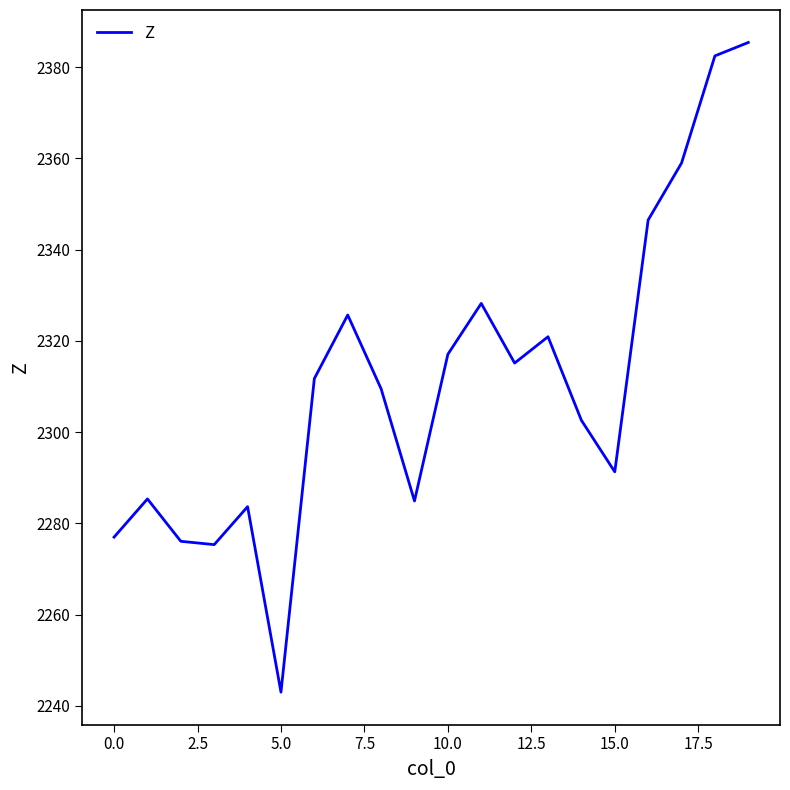

What is the minimum value shown in the chart?

2243.0